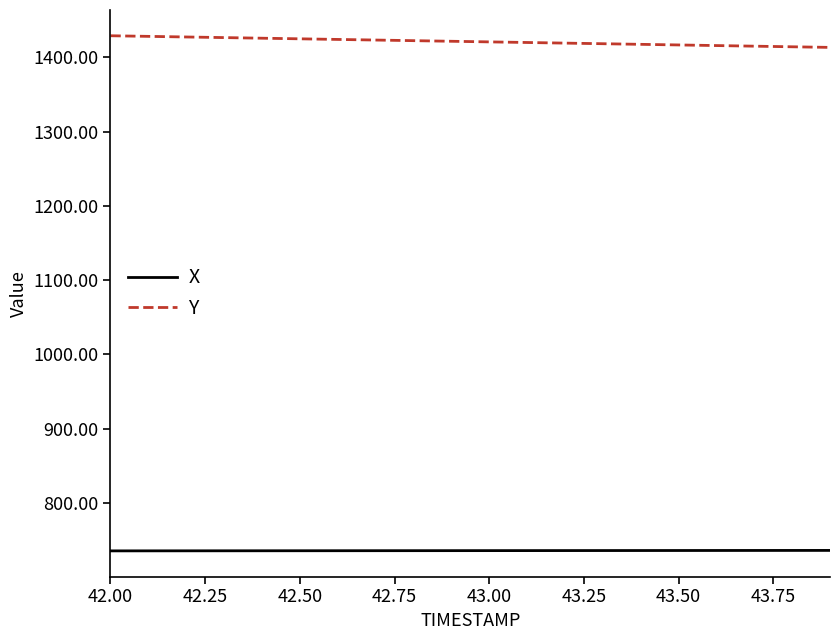

List the series in order of their overall mean, lowest first.

X, Y